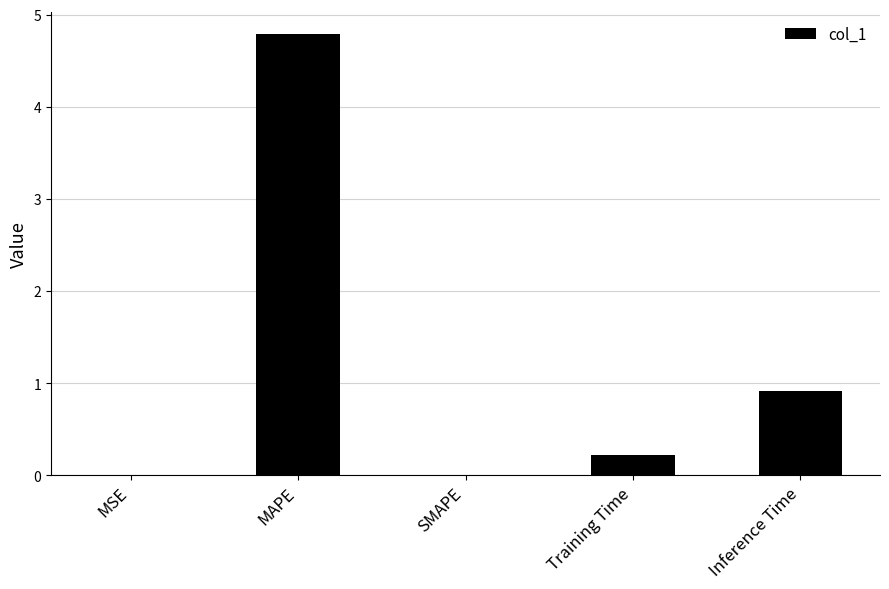

True or false: the data shows 0.2 at Training Time.

True